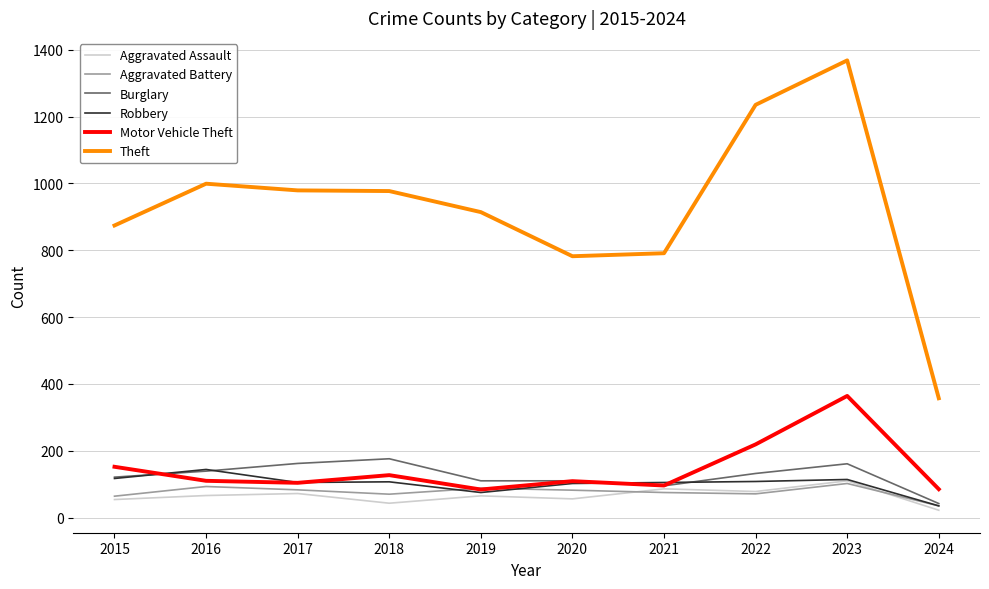

True or false: Motor Vehicle Theft has more than 1 points higher than both neighbors.

True